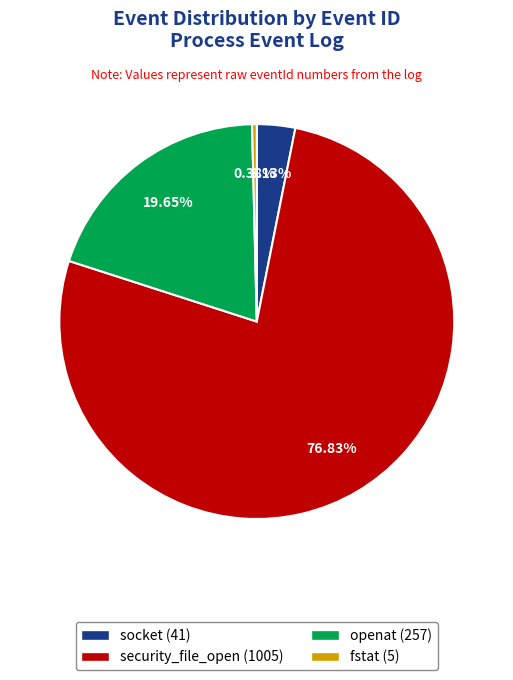

How many slices are in this pie chart?

4